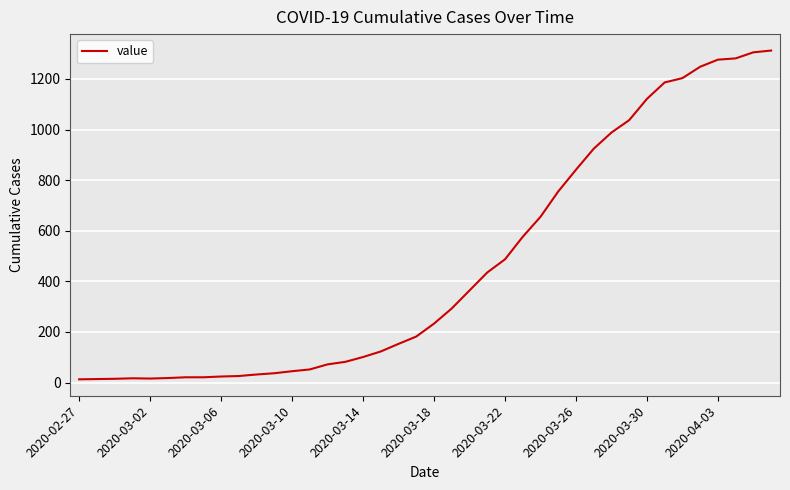

What is the greatest value displayed?

1312